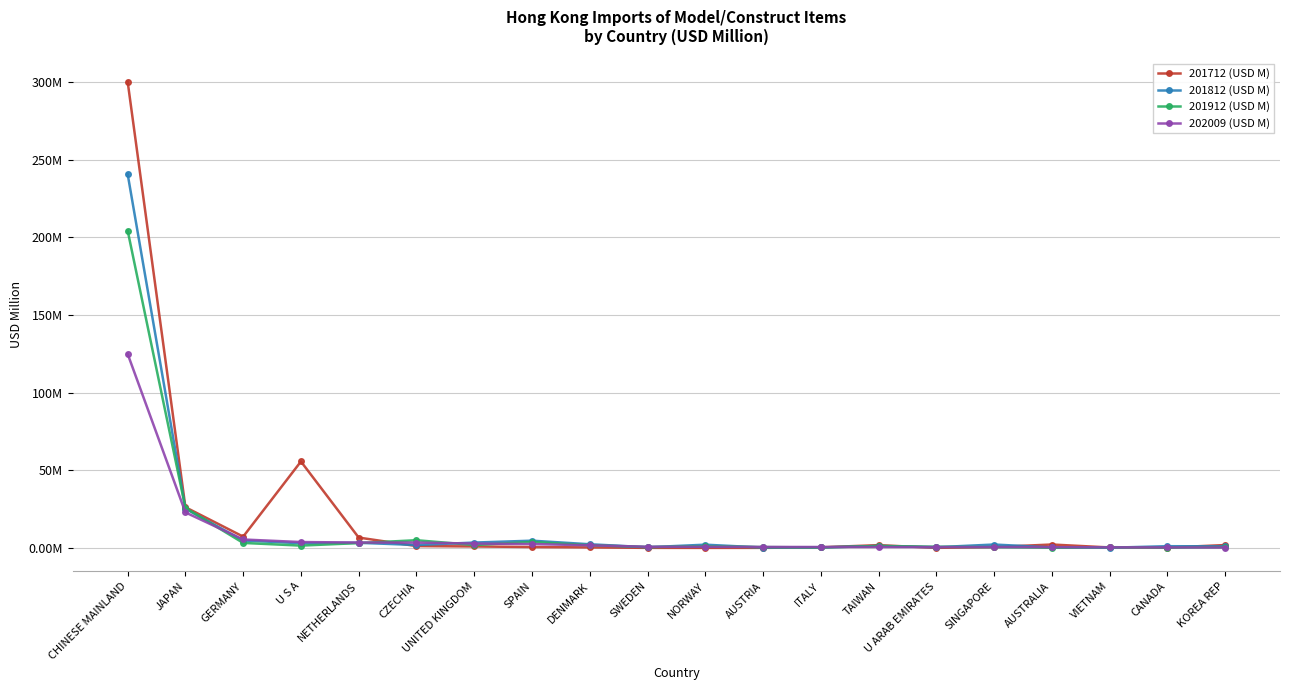

What are all the series names shown in the legend?

201712 (USD M), 201812 (USD M), 201912 (USD M), 202009 (USD M)